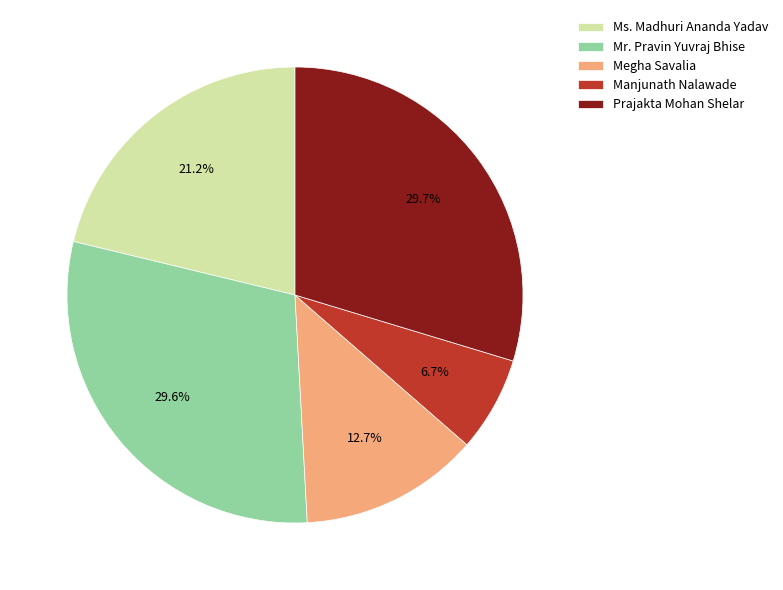

Count the number of slices in the pie.

5